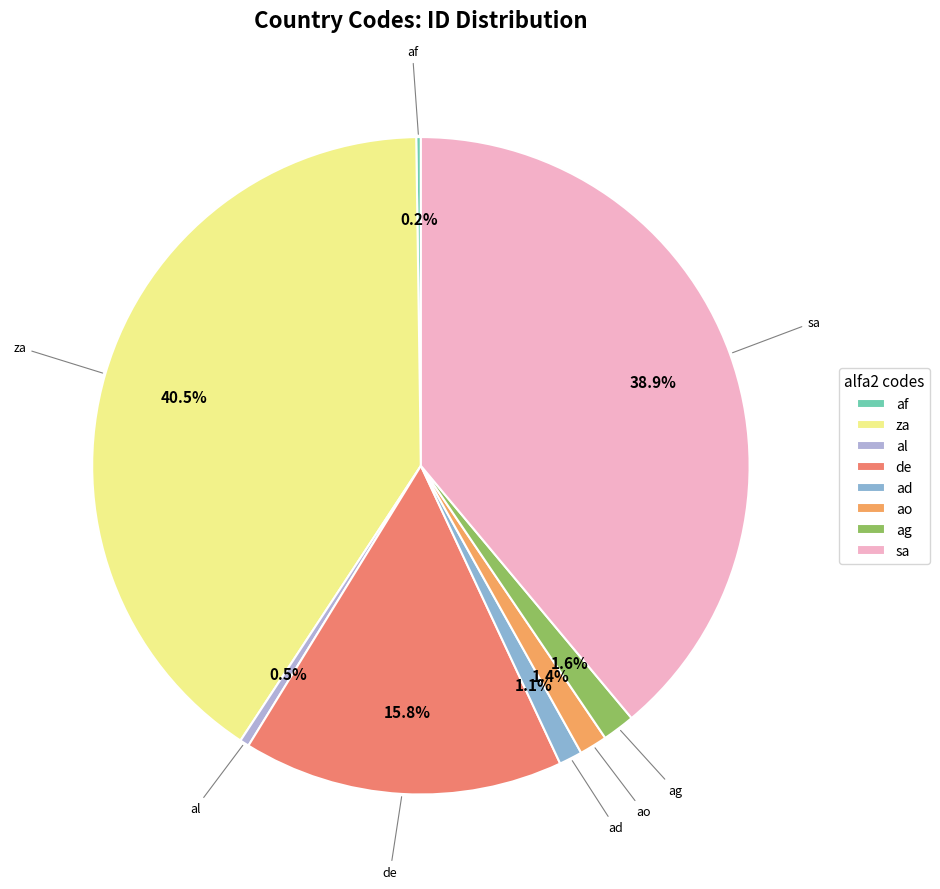

Between al and sa, which is larger?

sa